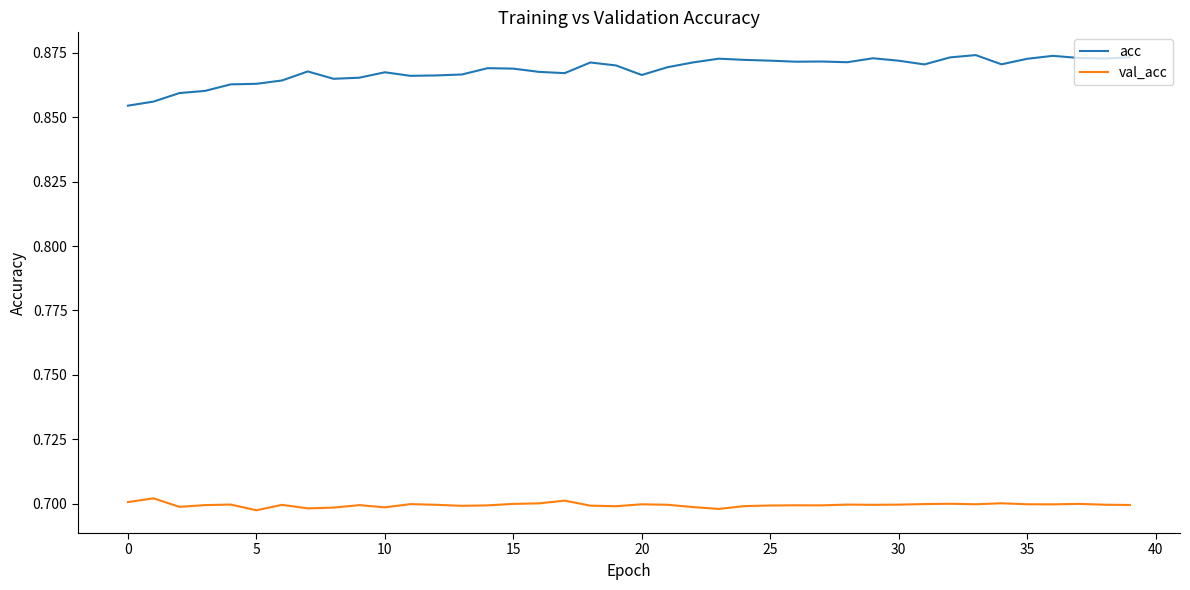

How many lines are shown in the chart?

2